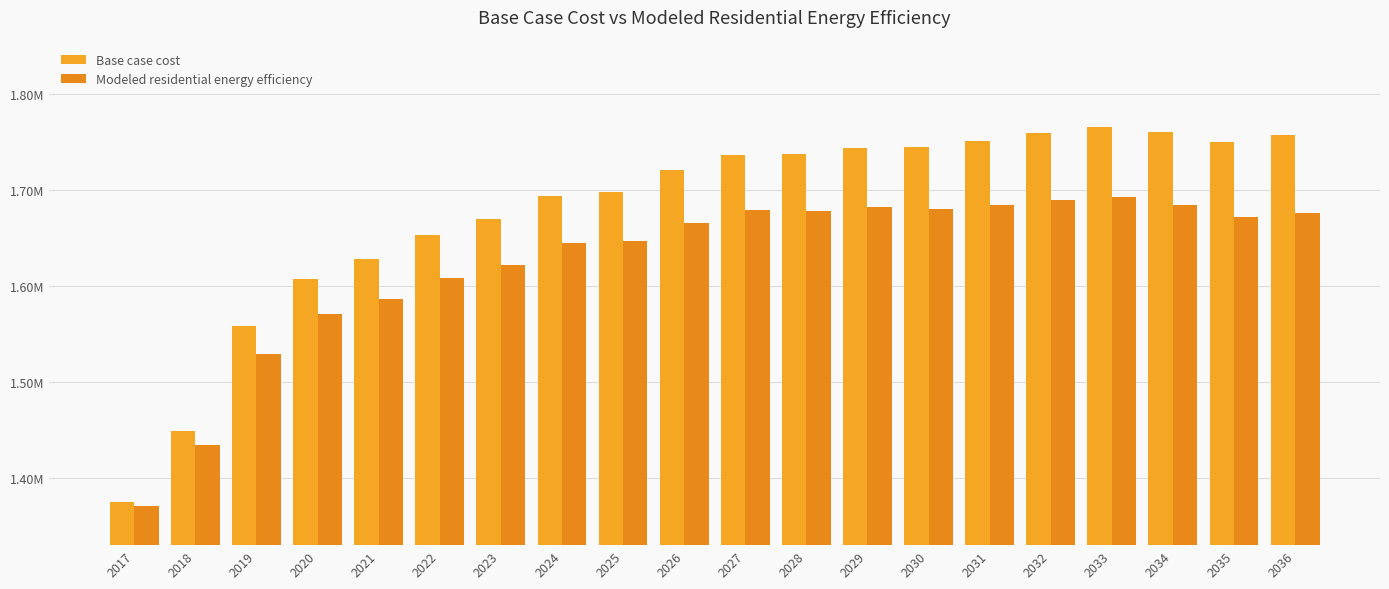

Where is Modeled residential energy efficiency nearest to the value 1532170?

2019